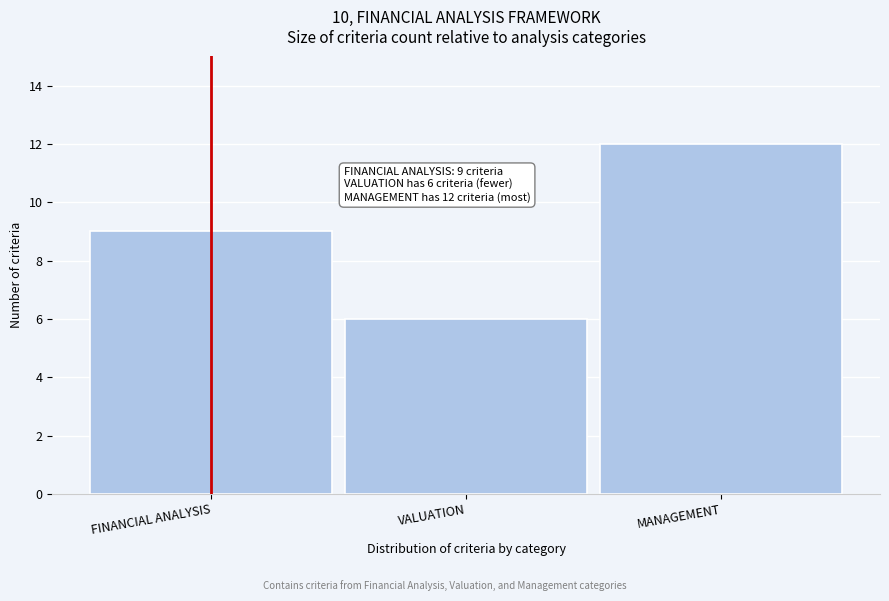

Reading left to right, transcribe all the data shown in this chart.

FINANCIAL ANALYSIS=9	VALUATION=6	MANAGEMENT=12